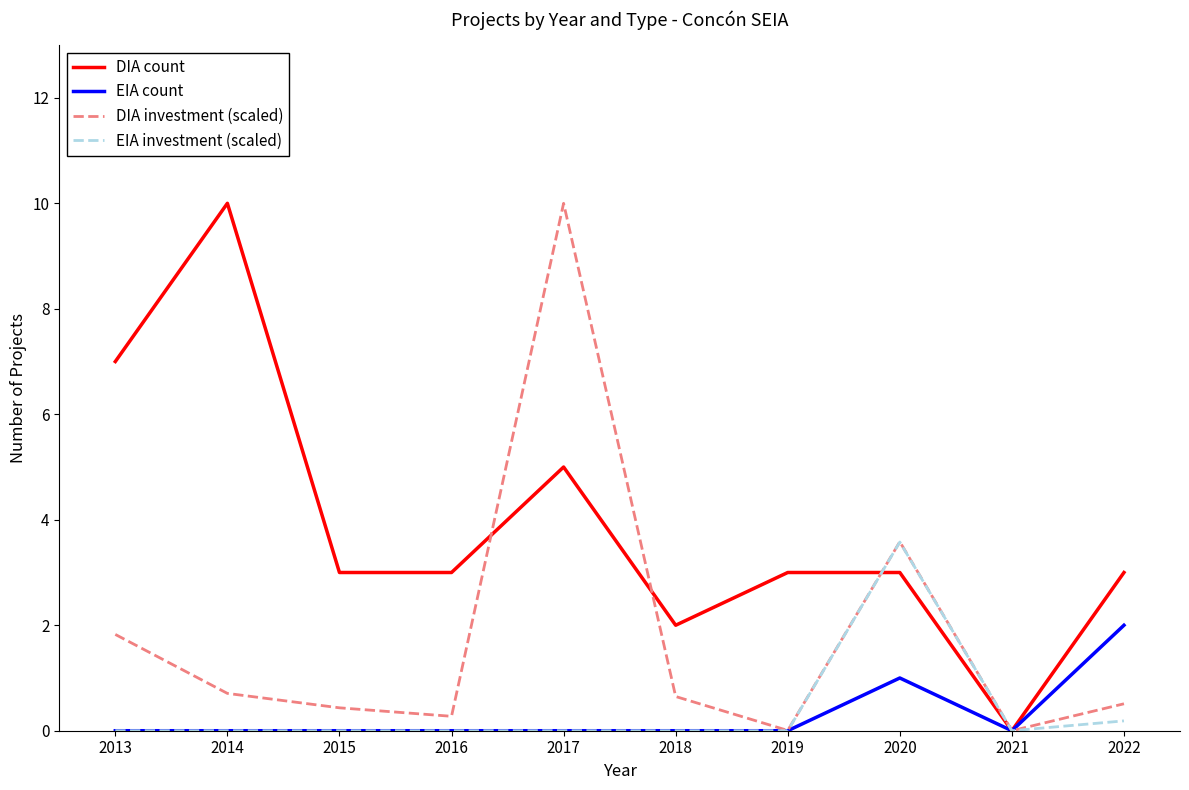

The value of EIA investment (scaled) at 2019 is 2.5. True or false?

False